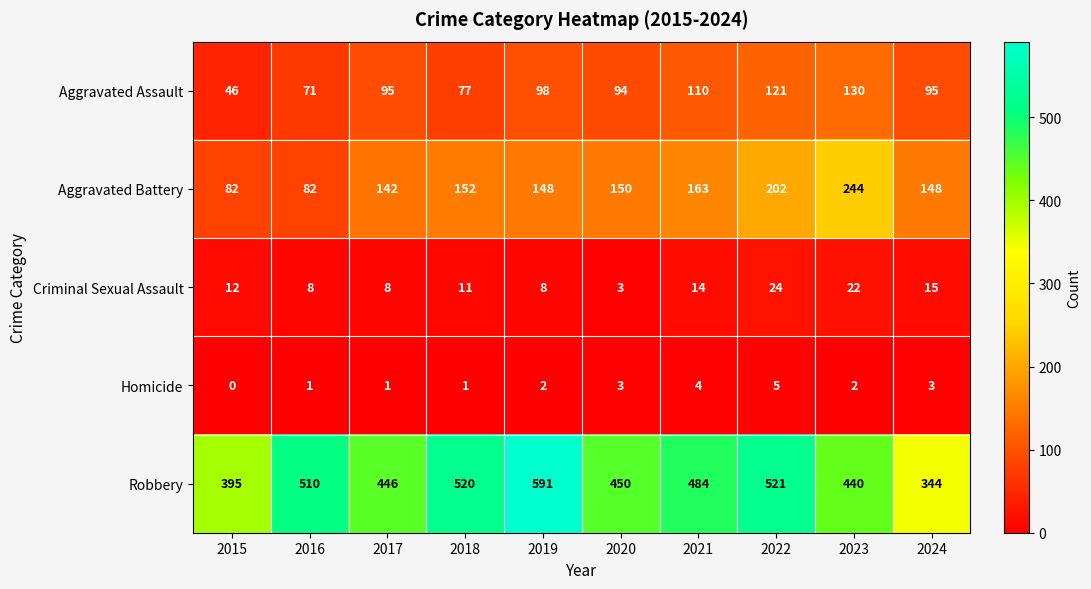

What is the difference between the maximum and second lowest values in the Aggravated Battery series?

162